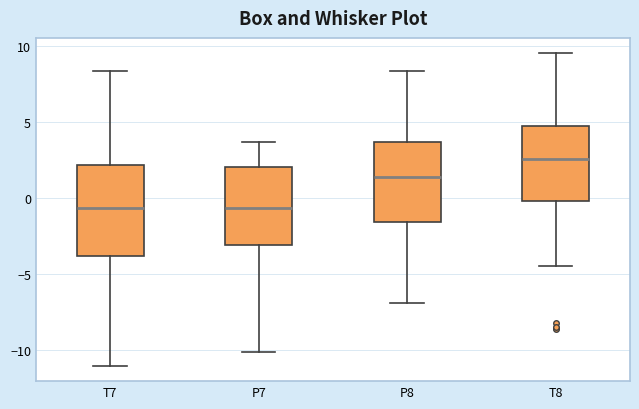

Reading left to right, transcribe this box plot: for each box, give where its median line is, the range the box spans, and where its two whiskers end, as read against the y-axis. The values are not printed on the chart, so give them approximately, as read against the axis.

T7: median -0.5, box -4.0 to 2.0, whiskers -11.0 to 8.5
P7: median -0.5, box -3.0 to 2.0, whiskers -10.0 to 3.5
P8: median 1.5, box -1.5 to 3.5, whiskers -7.0 to 8.5
T8: median 2.5, box 0.0 to 4.5, whiskers -4.5 to 9.5